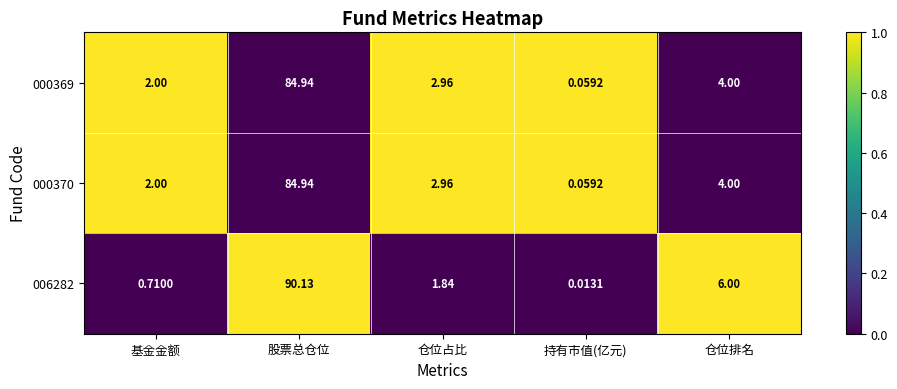

Which category has the lowest value across all series?

持有市值(亿元)